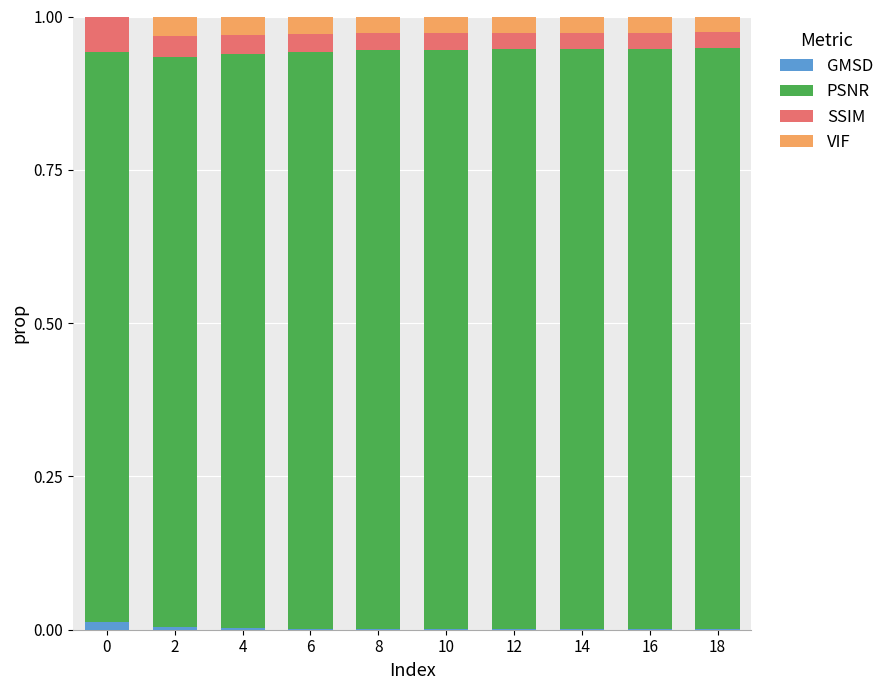

Is it true that GMSD equals 0.0 at 4?

True